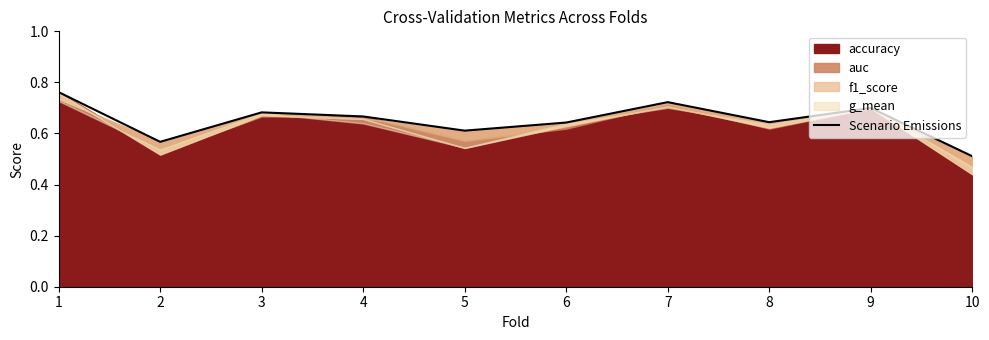

Rank the categories by value from lowest to highest.

10, 2, 5, 6, 8, 4, 3, 9, 7, 1